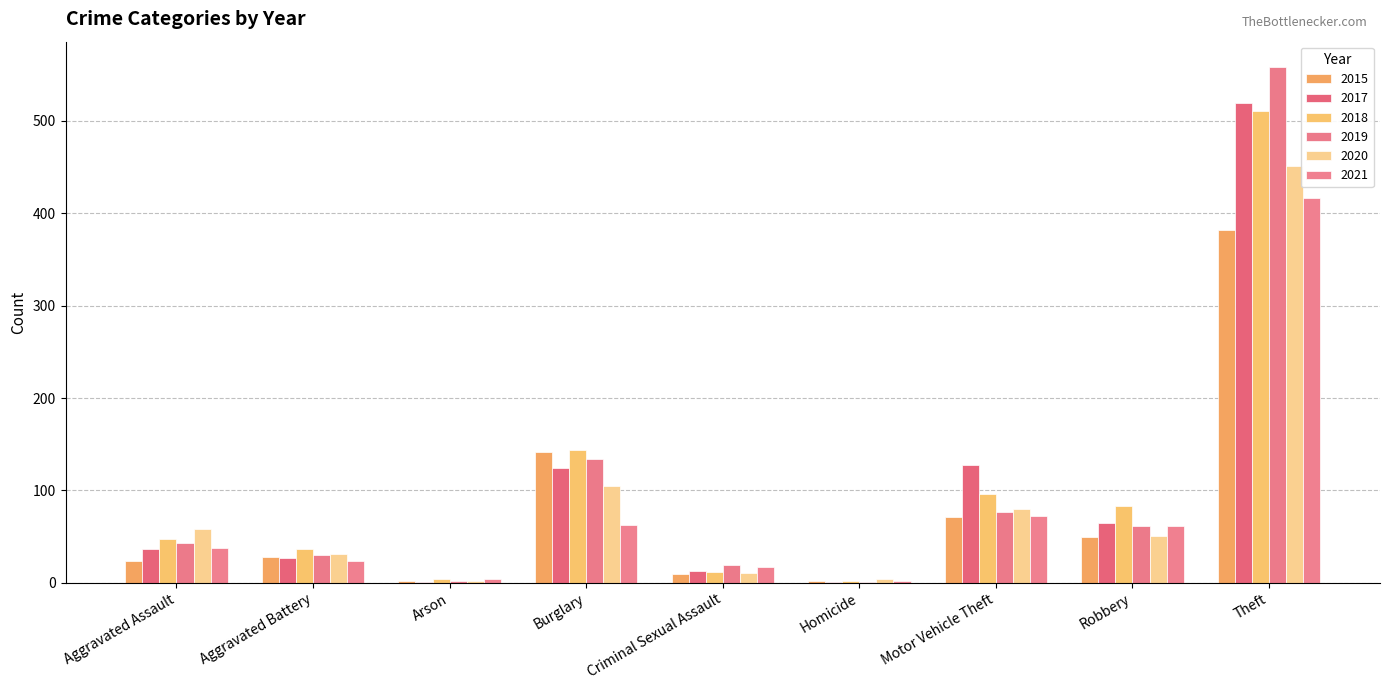

Which series has the largest total across all categories?

2018